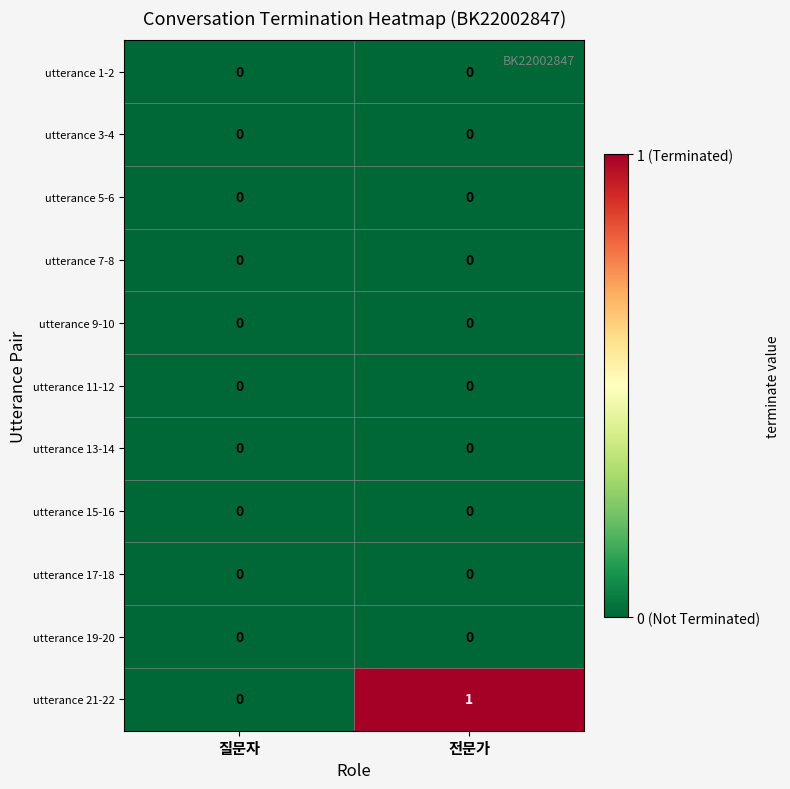

Which label corresponds to the largest value in the chart?

전문가